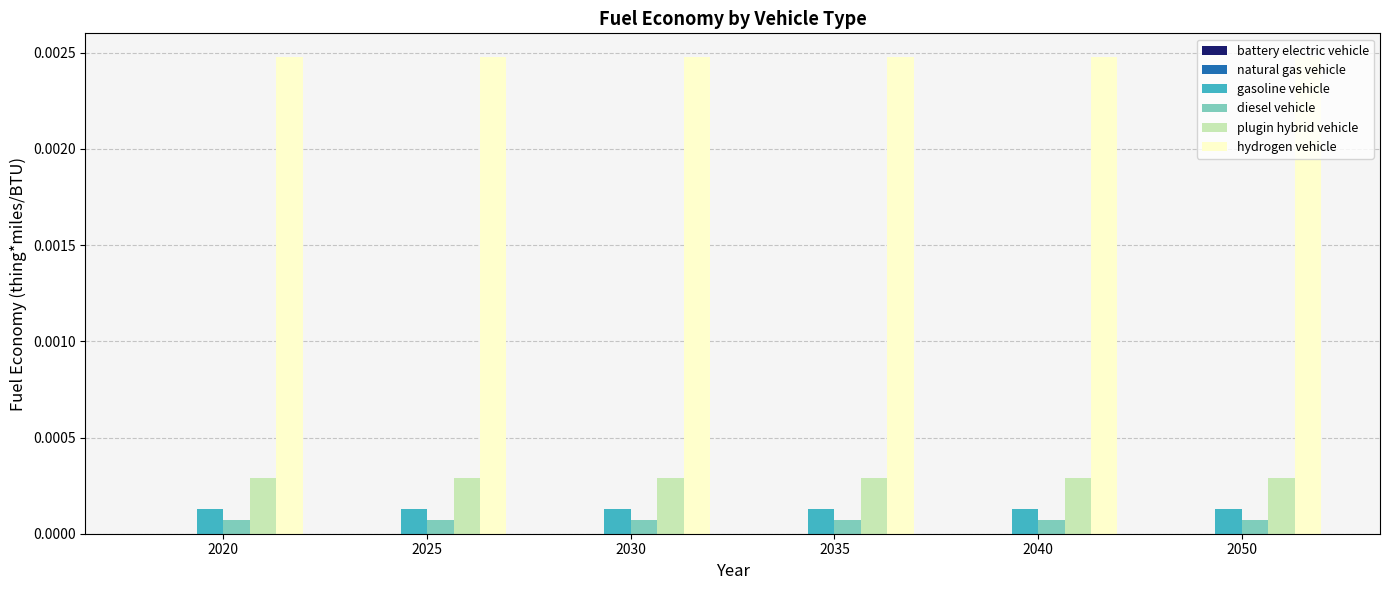

At how many categories does at least one series exceed 0?

6